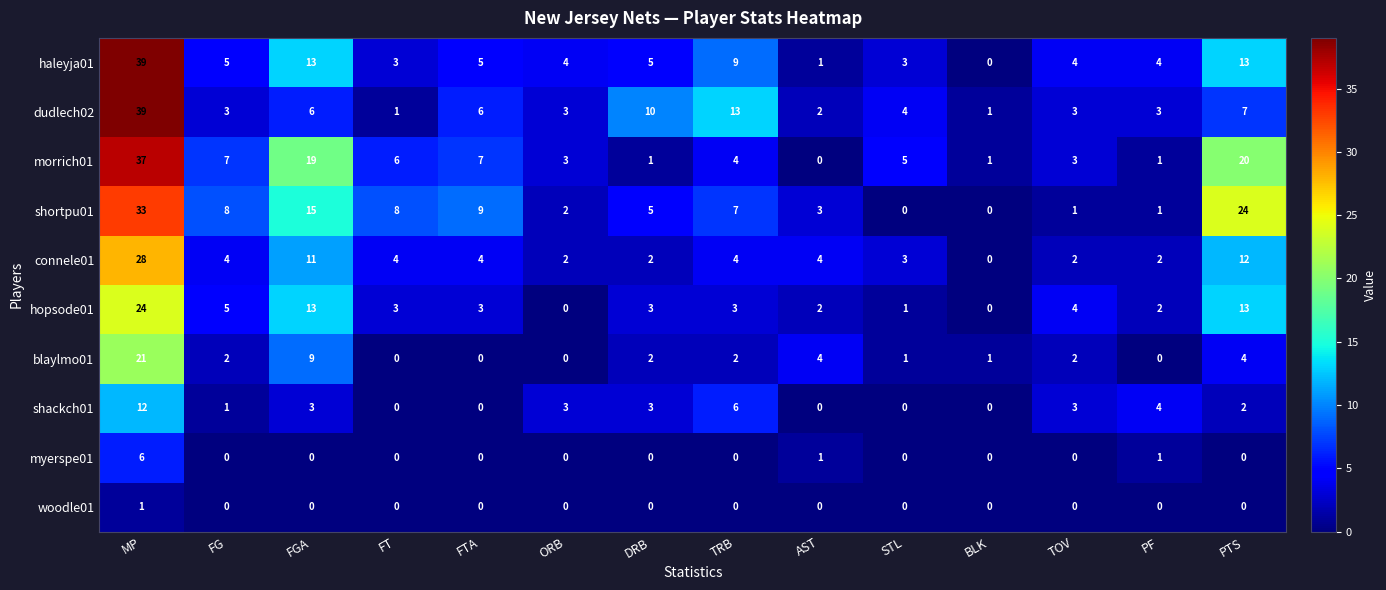

Which series changed the most between ORB and PTS?

shortpu01